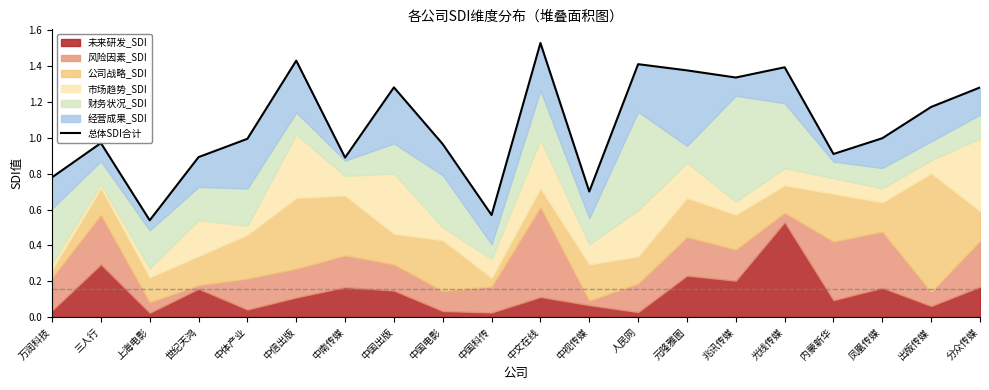

Reading right to left, extract all data points from this chart.

1.3	1.2	1.0	0.9	1.4	1.3	1.4	1.4	0.7	1.5	0.6	1.0	1.3	0.9	1.4	1.0	0.9	0.5	1.0	0.8